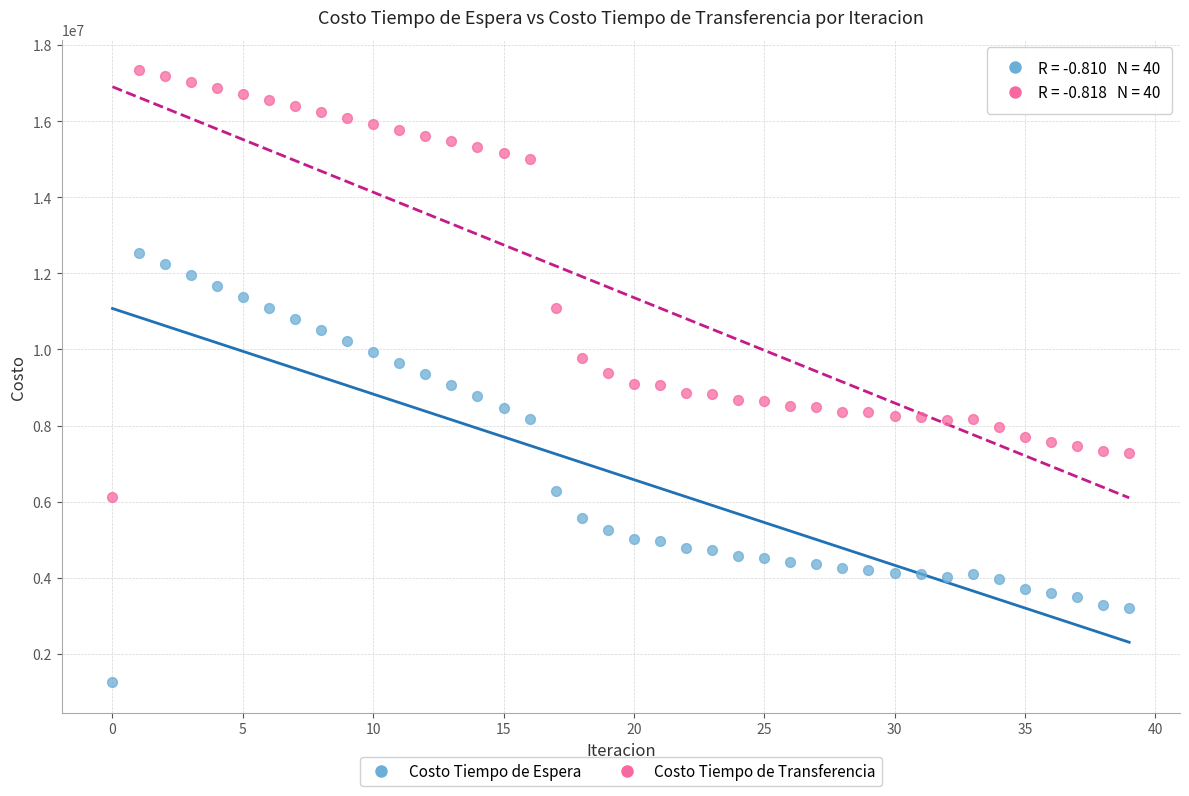

Which series contains the lowest Y value?

Costo Tiempo de Espera